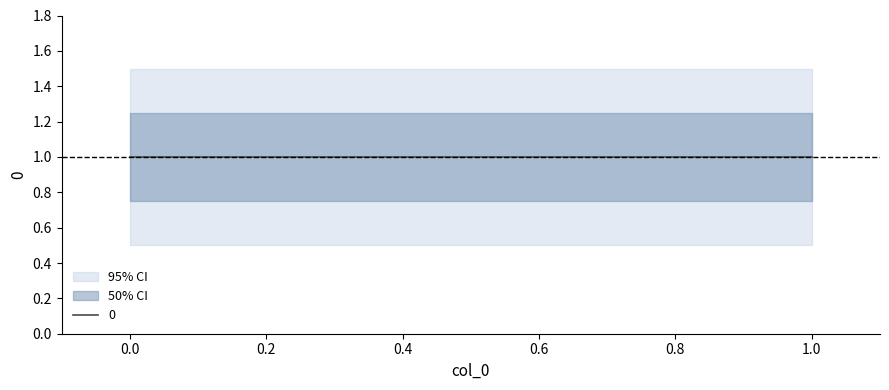

True or false: col_0 has a value of 2 at 1.

False